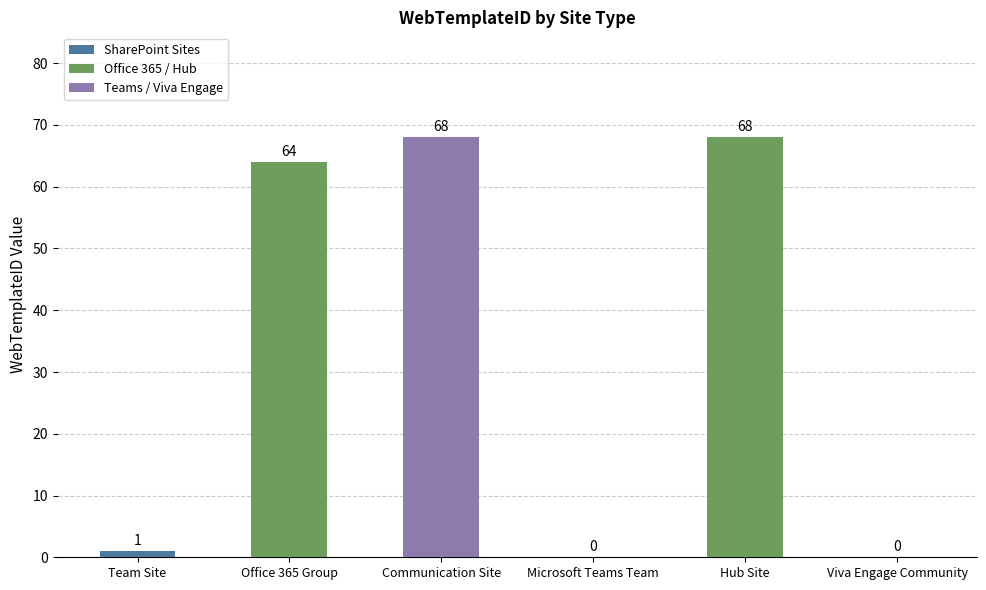

What is the maximum value shown in the chart?

68